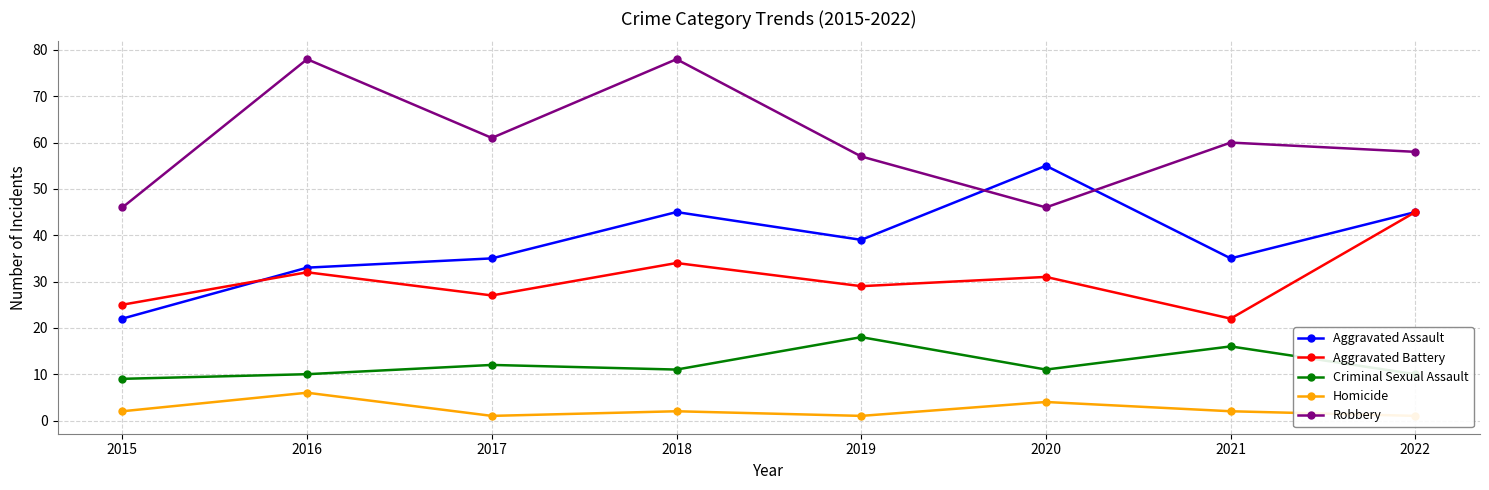

How many lines are shown in the chart?

5